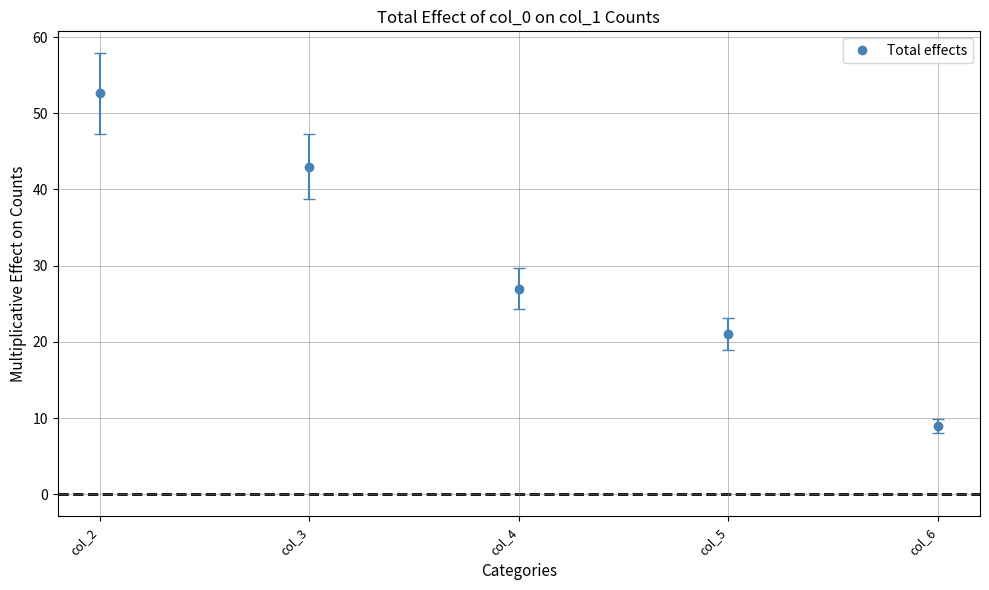

The value at col_2 is 52.6. True or false?

True